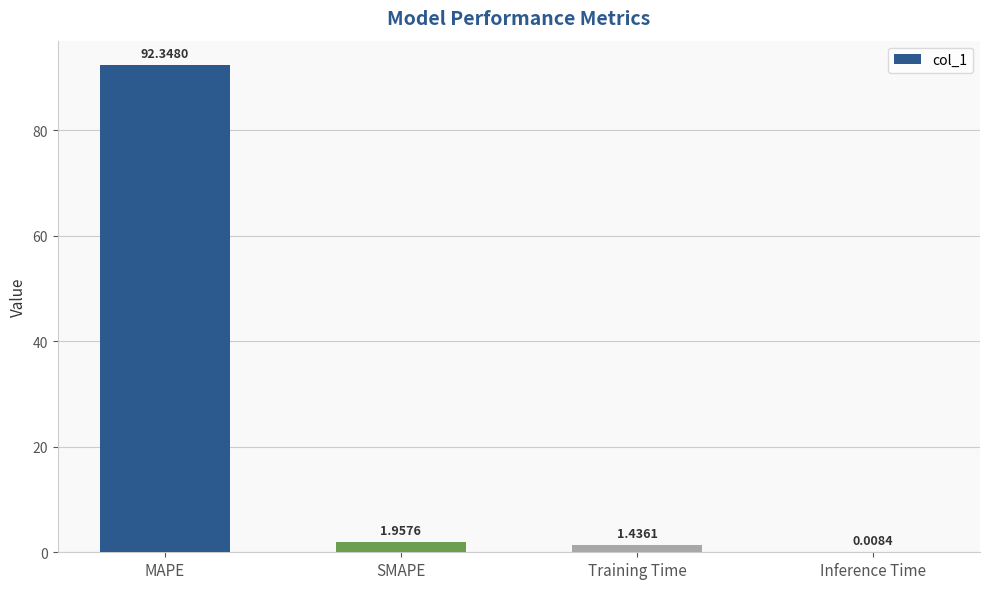

What is the average value?

23.9